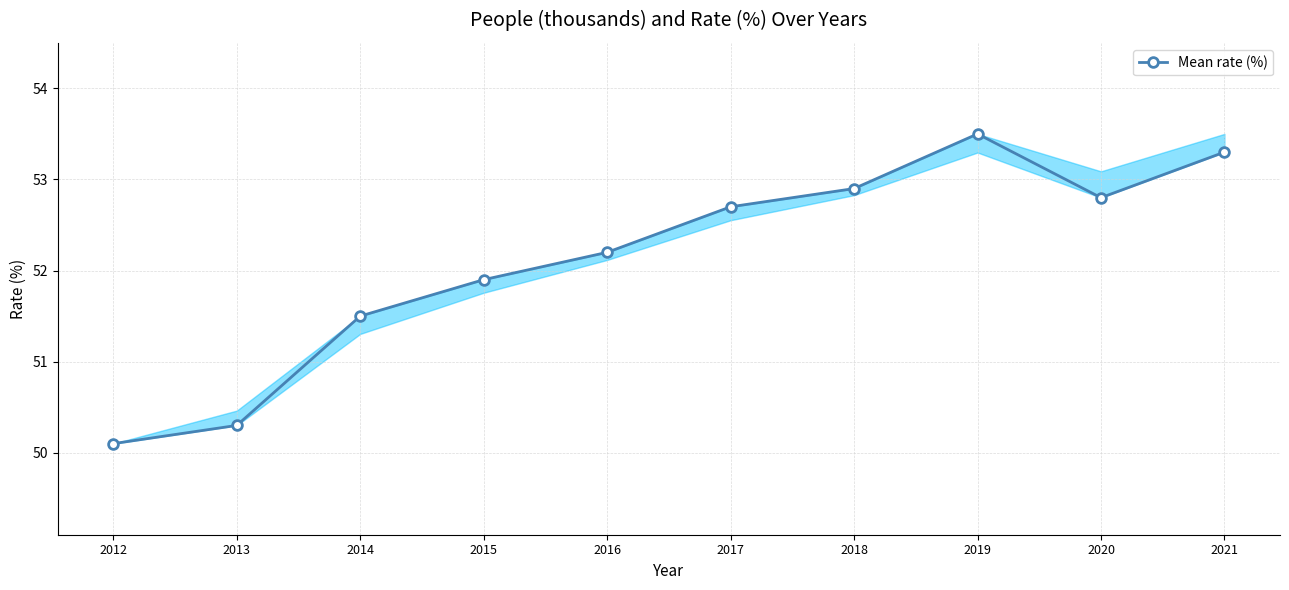

Rank the categories by value from highest to lowest.

2019, 2021, 2018, 2020, 2017, 2016, 2015, 2014, 2013, 2012